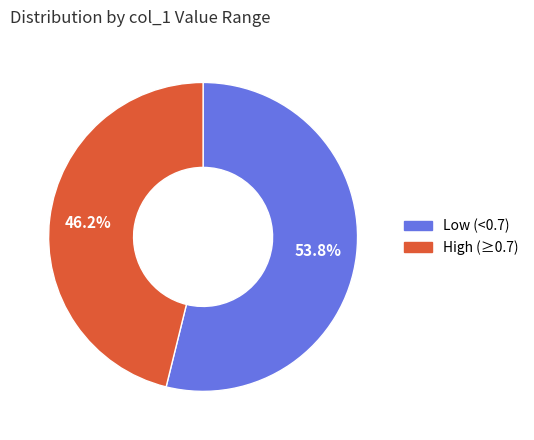

Does any single category account for the majority?

Yes